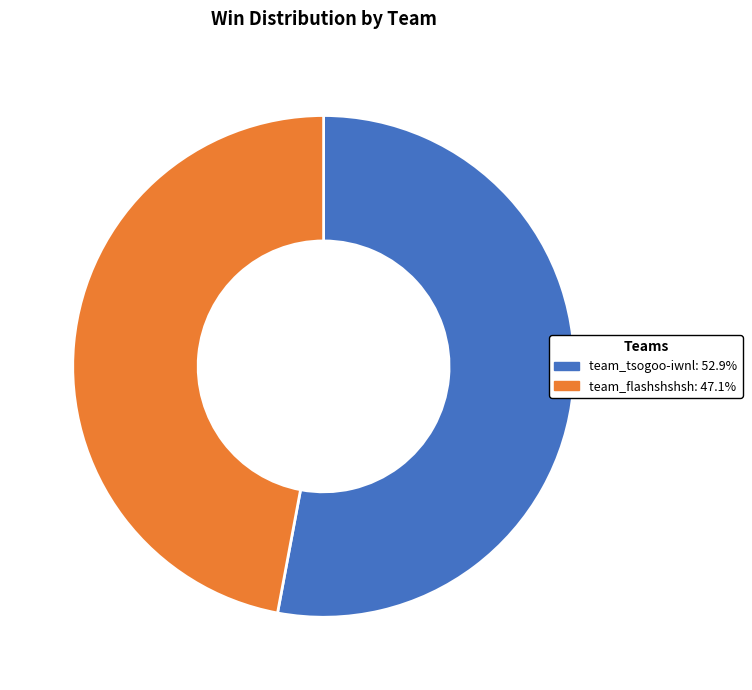

Combined, do team_tsogoo-iwnl and team_flashshshsh account for over 50%?

Yes